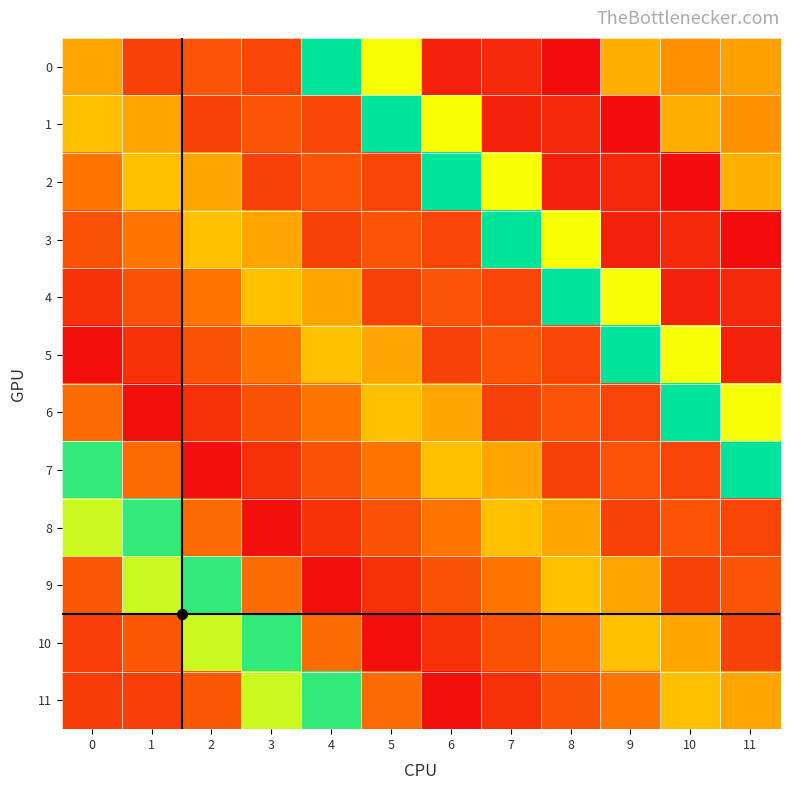

Which label corresponds to the largest value in the chart?

4